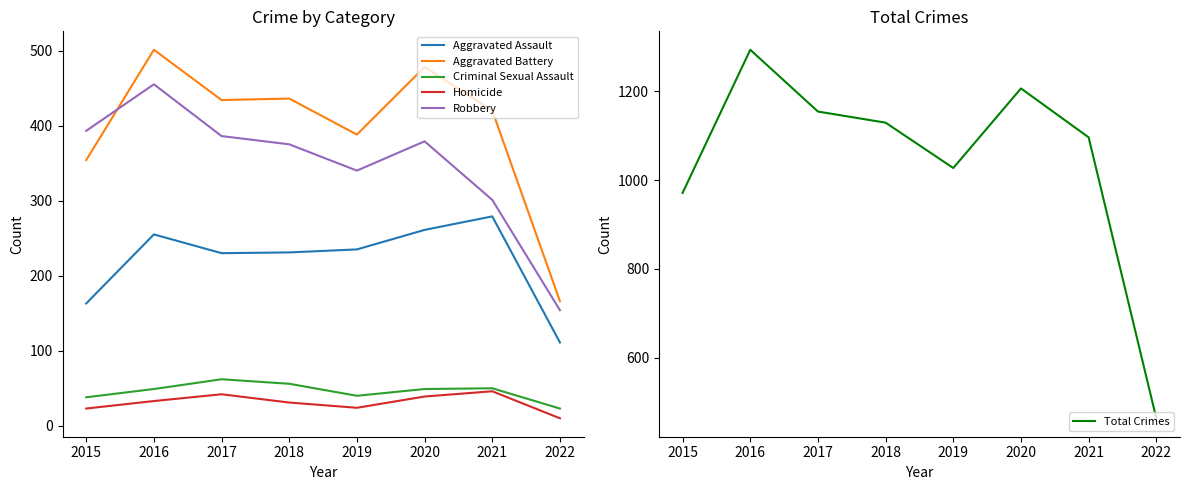

True or false: Total Crimes has more than 2 interior local peaks.

False